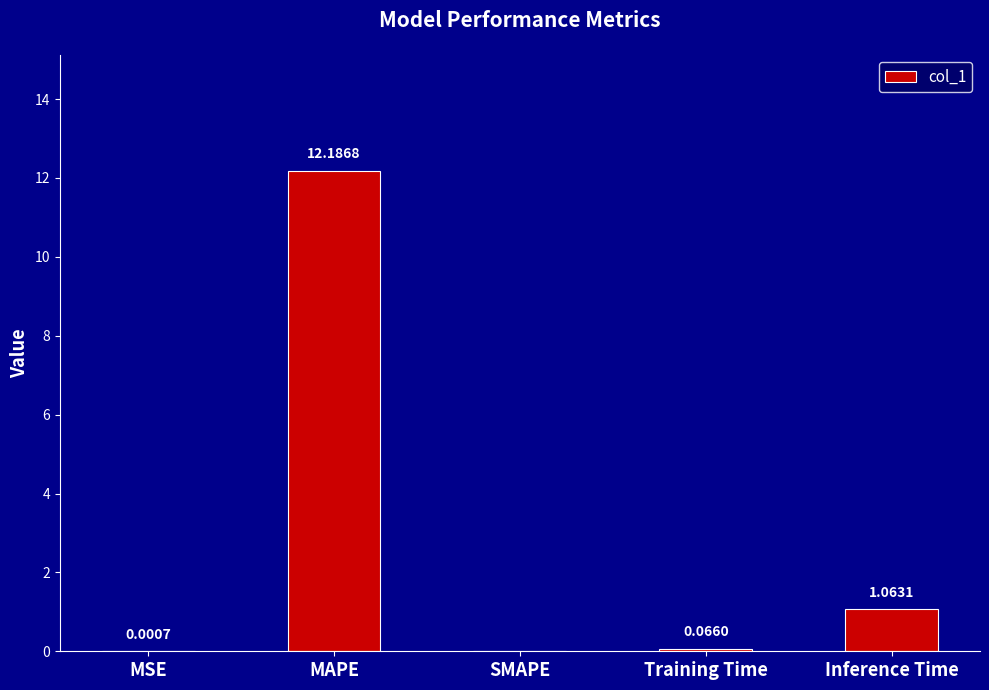

At which category does the chart reach its peak across all series?

MAPE